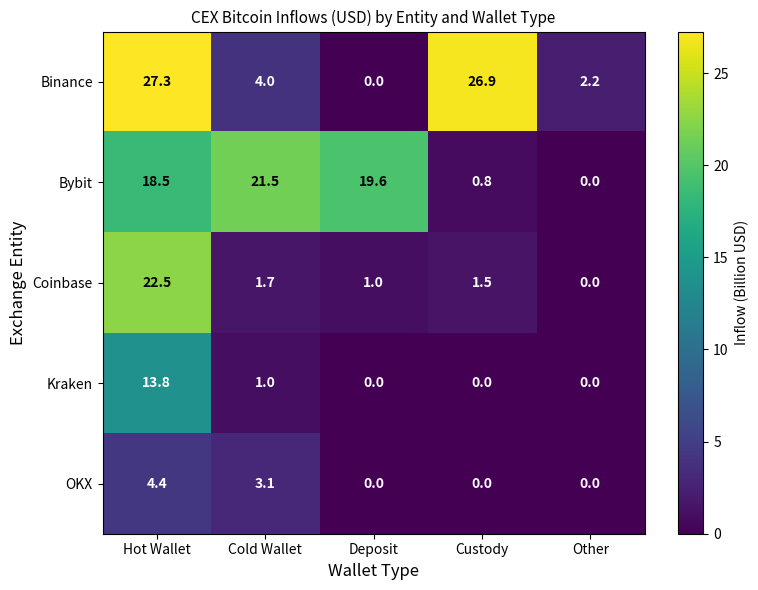

Between Hot Wallet and Cold Wallet, which series saw the biggest shift?

Binance